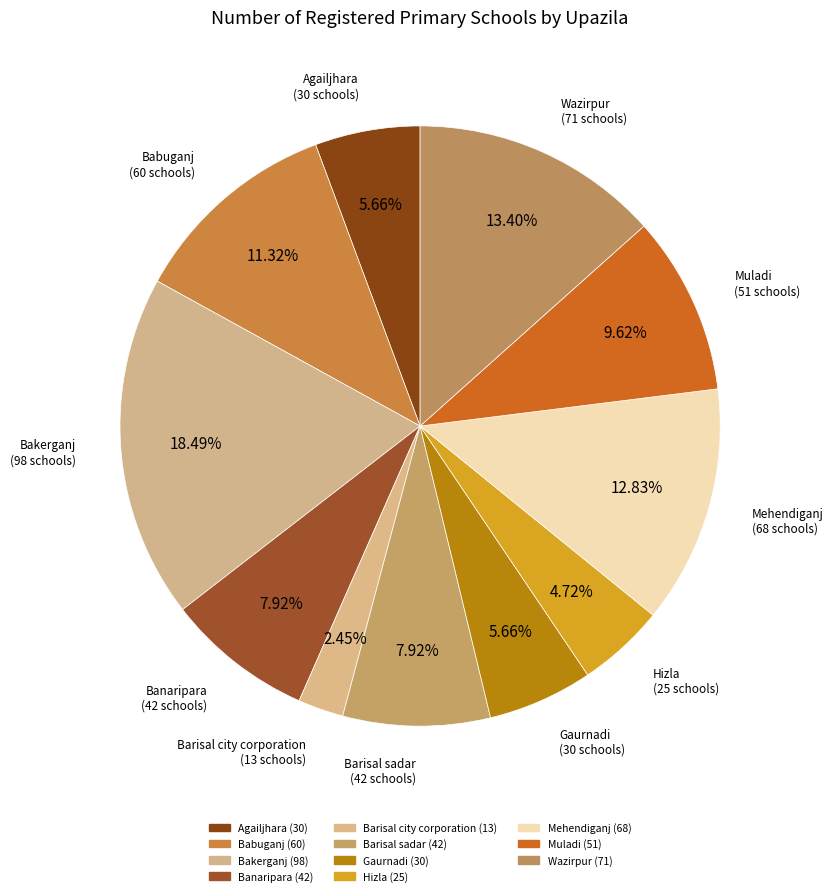

Count the number of slices in the pie.

11